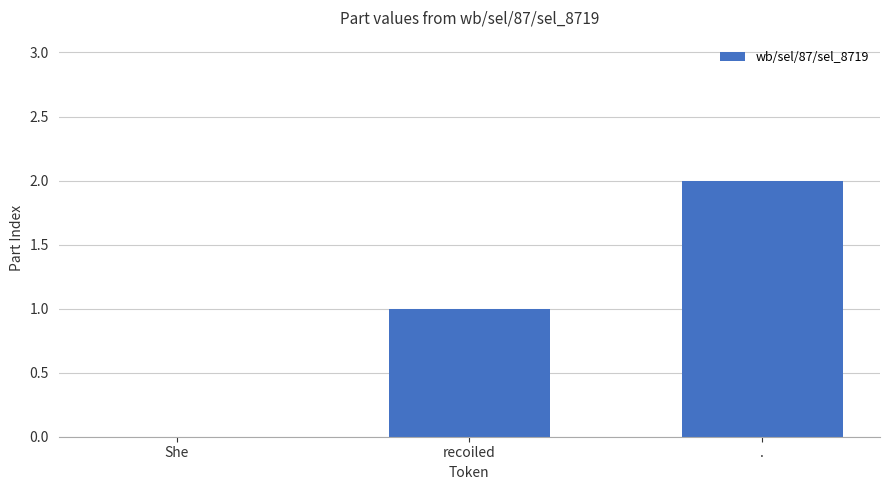

The chart shows a value of -1 at She. True or false?

False